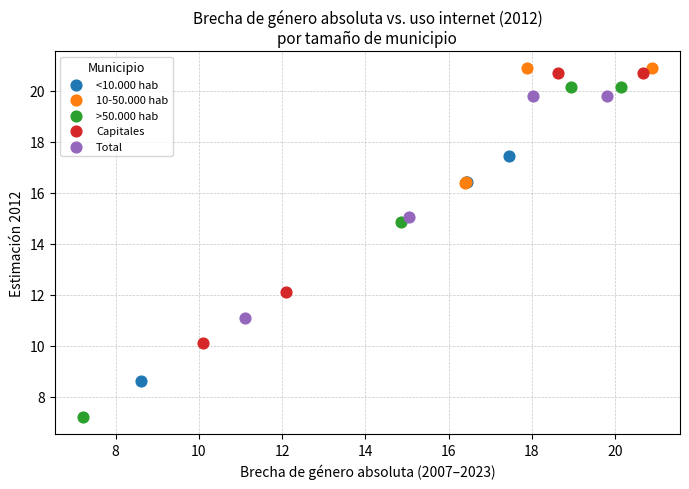

Which series reaches the minimum Y coordinate?

>50.000 hab